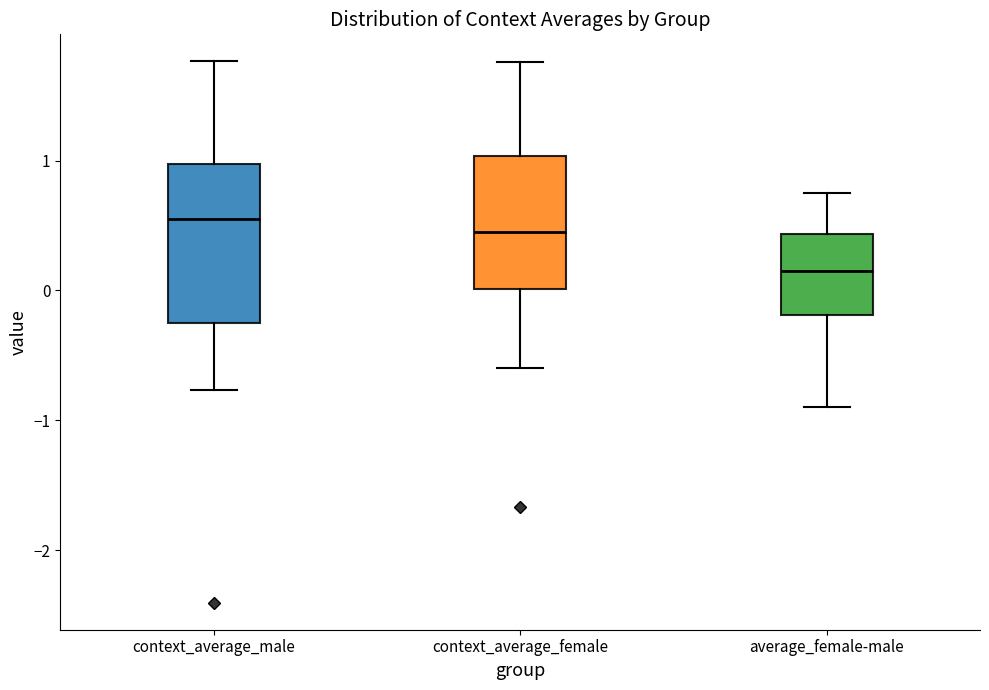

Comparing the boxes themselves (not the whiskers), which one is the tallest?

context_average_male